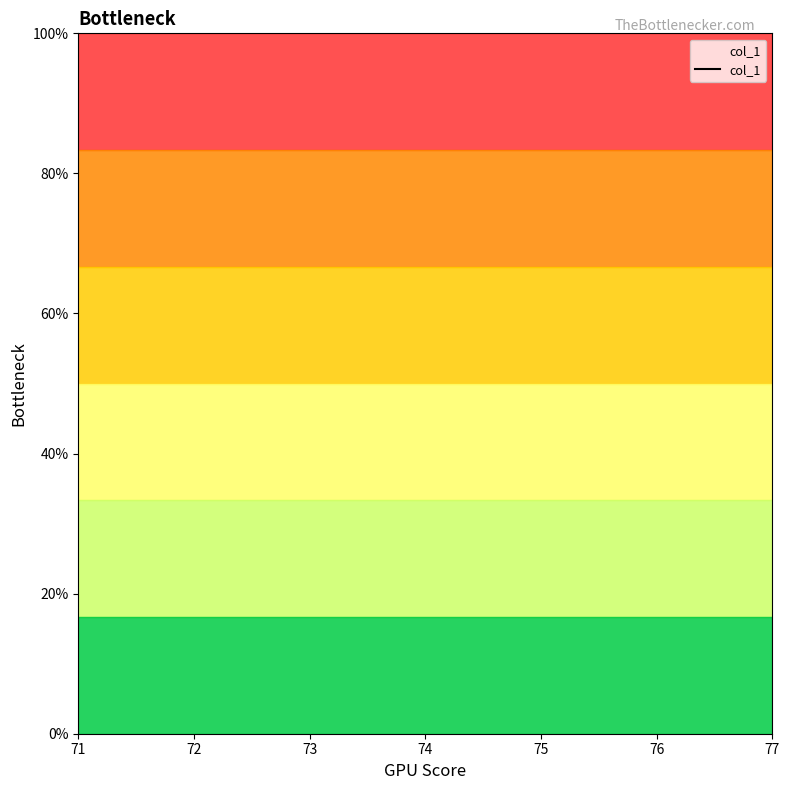

Rank the categories by value from highest to lowest.

71, 72, 73, 74, 75, 76, 77